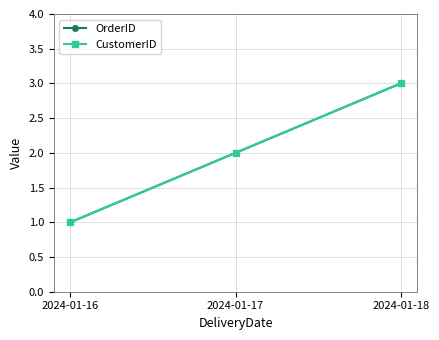

Which label corresponds to the smallest value in the chart?

2024-01-16